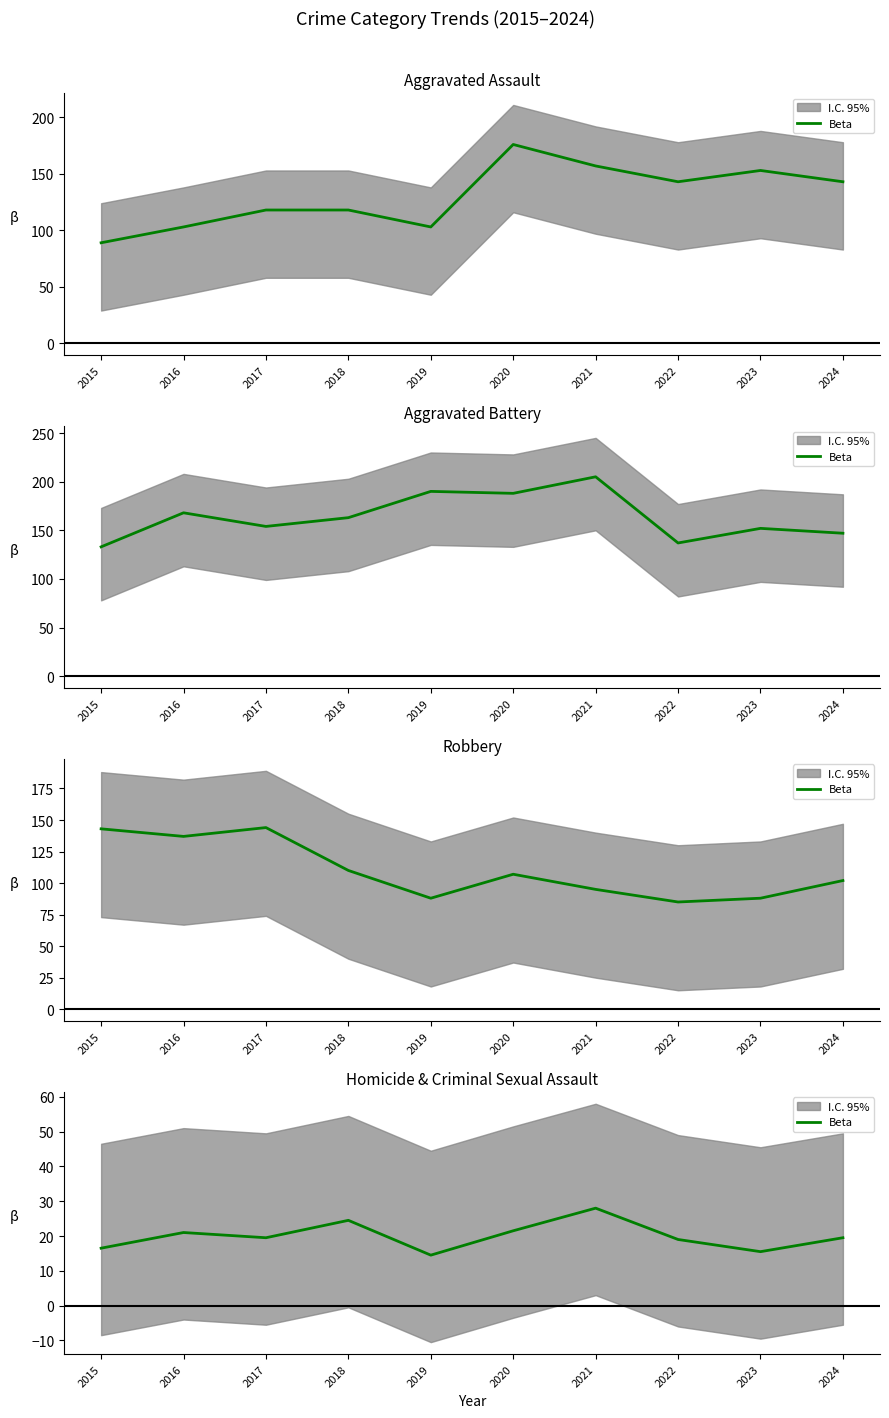

What is the change in value from 2016 to 2017?

-1.5